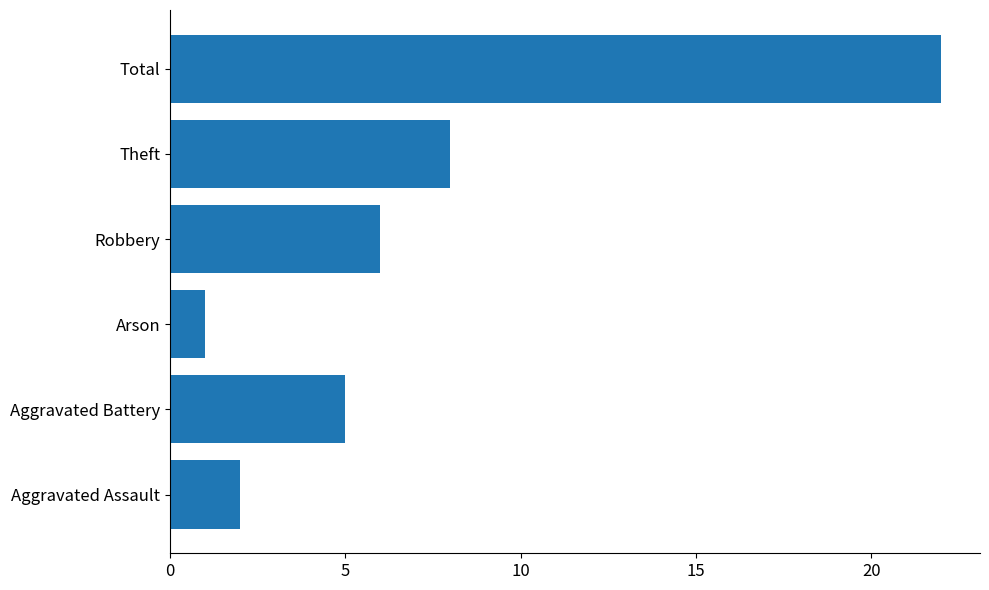

List the labels in order of value, smallest first.

Arson, Aggravated Assault, Aggravated Battery, Robbery, Theft, Total